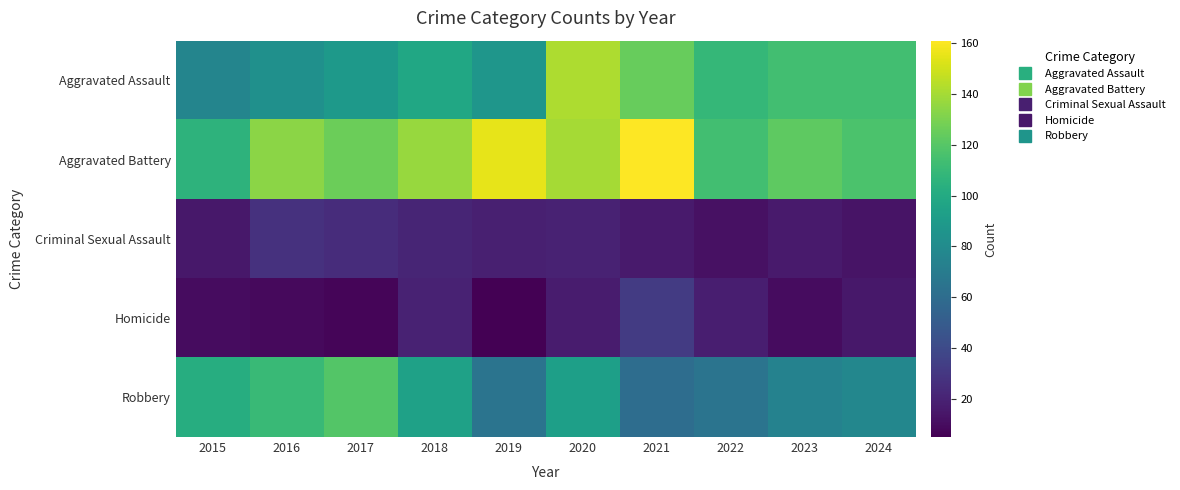

What is the total value across all series at 2024?

336